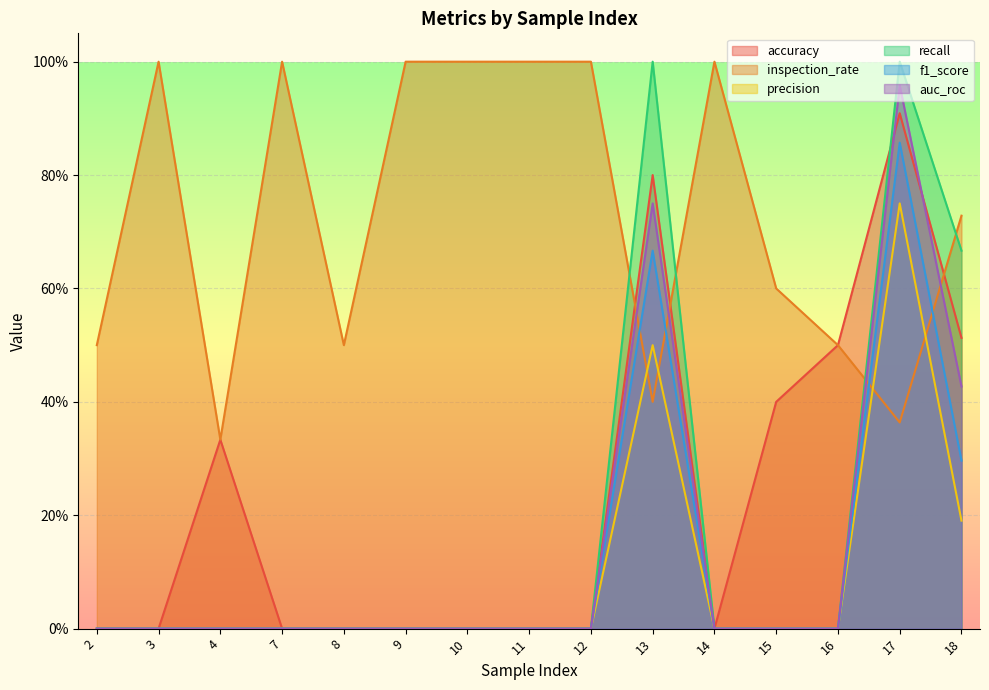

What is the difference between the maximum and minimum values in the accuracy series?

0.9